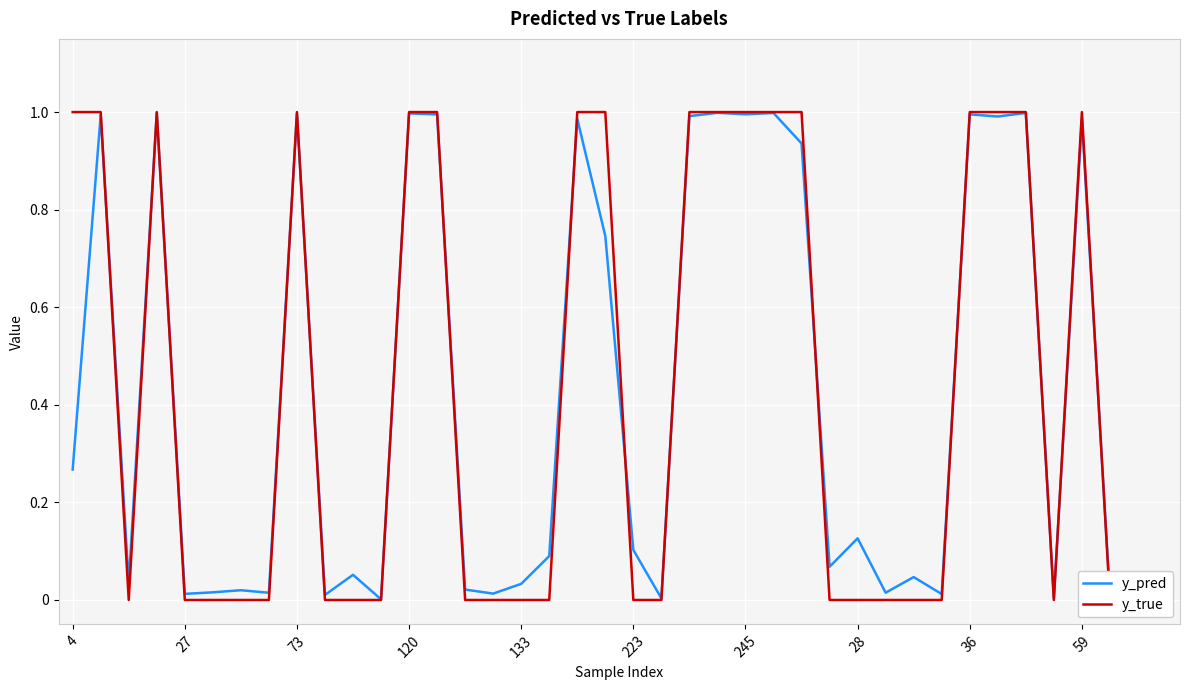

Is this an area chart (filled region under the line)?

No